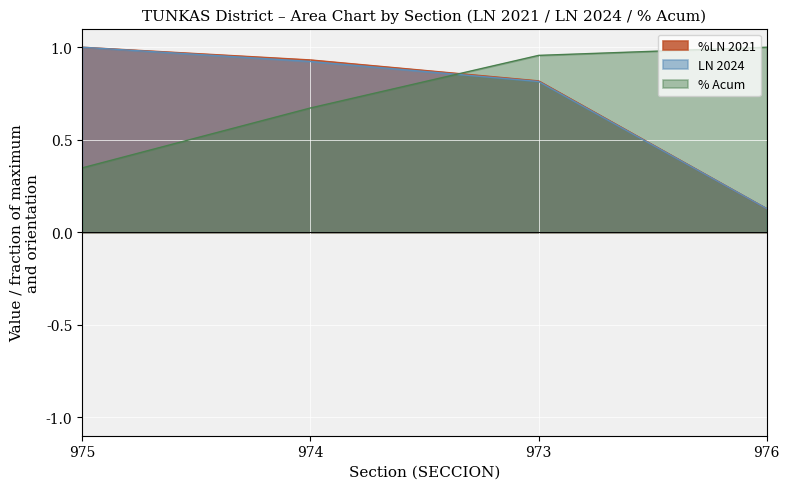

Reading left to right, what are all the values shown in this chart?

%LN 2021: 975=1.0	974=0.9	973=0.8	976=0.1
LN 2024: 975=1.0	974=0.9	973=0.8	976=0.1
% Acum: 975=0.3	974=0.7	973=1.0	976=1.0